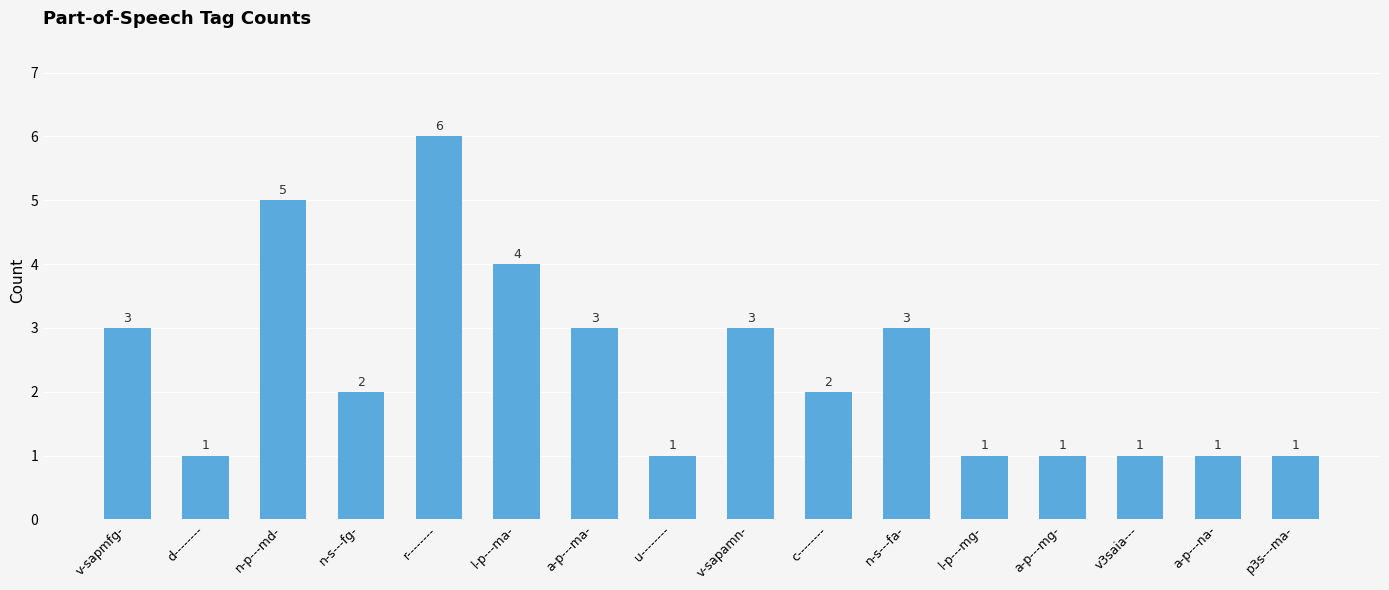

What is the label of the 7th bar from the right?

c--------